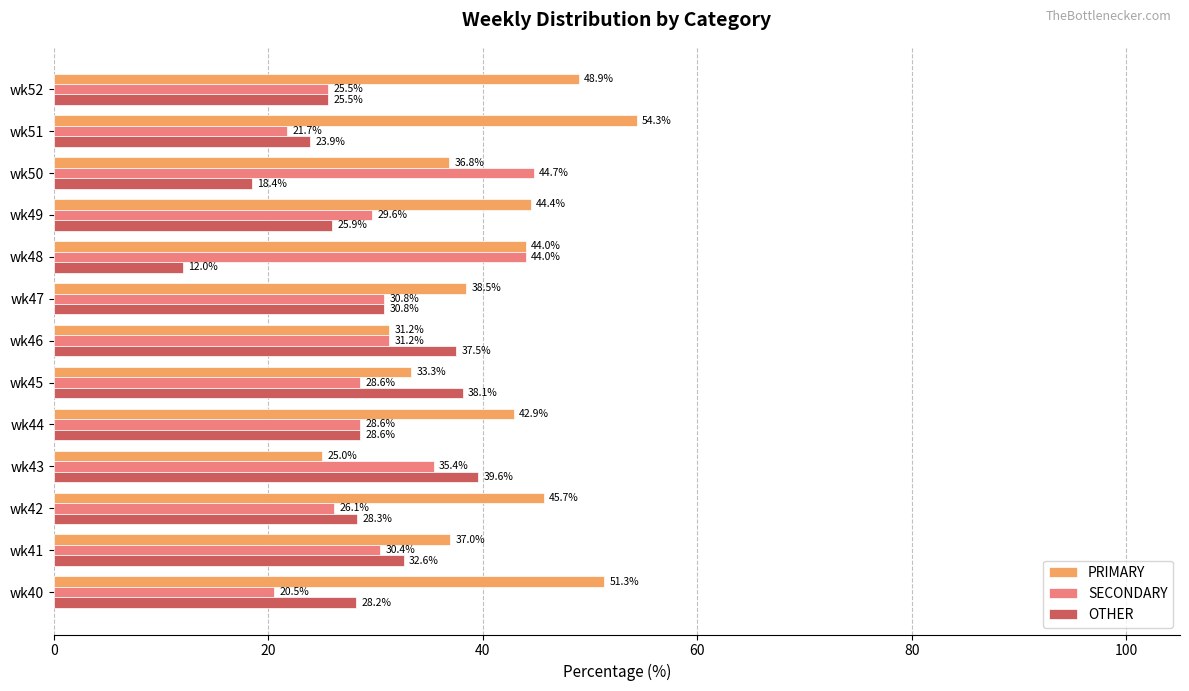

Rank the series by their maximum value, from highest to lowest.

PRIMARY, SECONDARY, OTHER